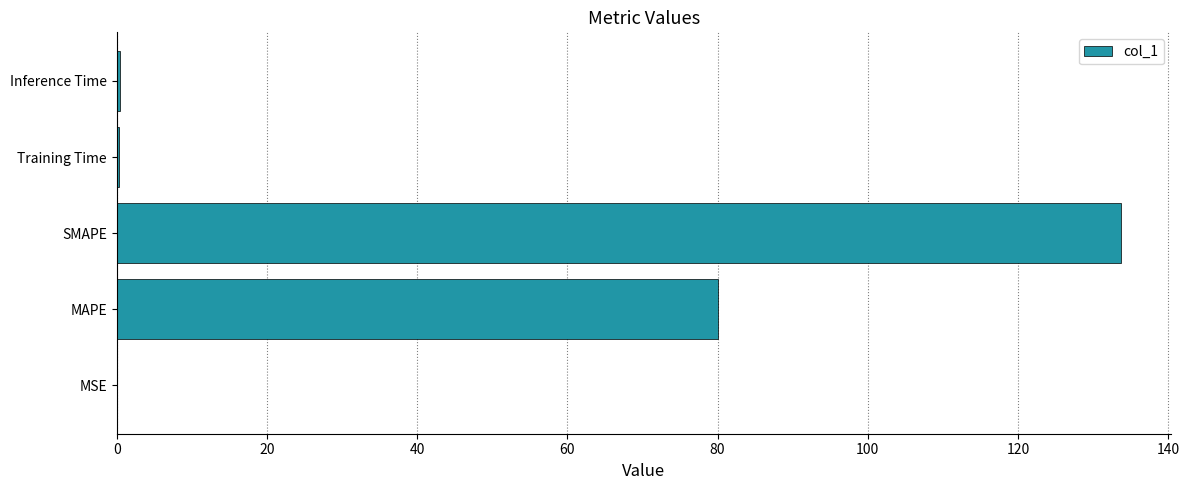

The value at SMAPE is 133.7. True or false?

True